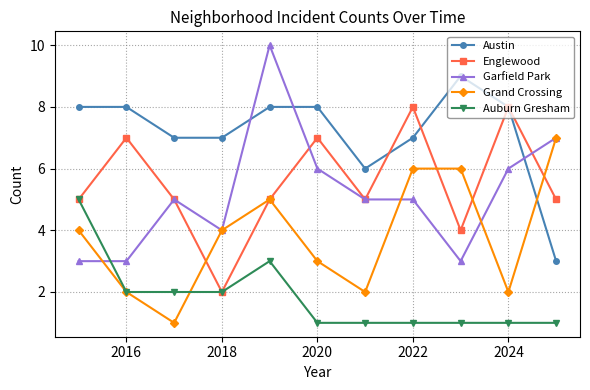

Rank the series by their maximum value, from highest to lowest.

Garfield Park, Austin, Englewood, Grand Crossing, Auburn Gresham